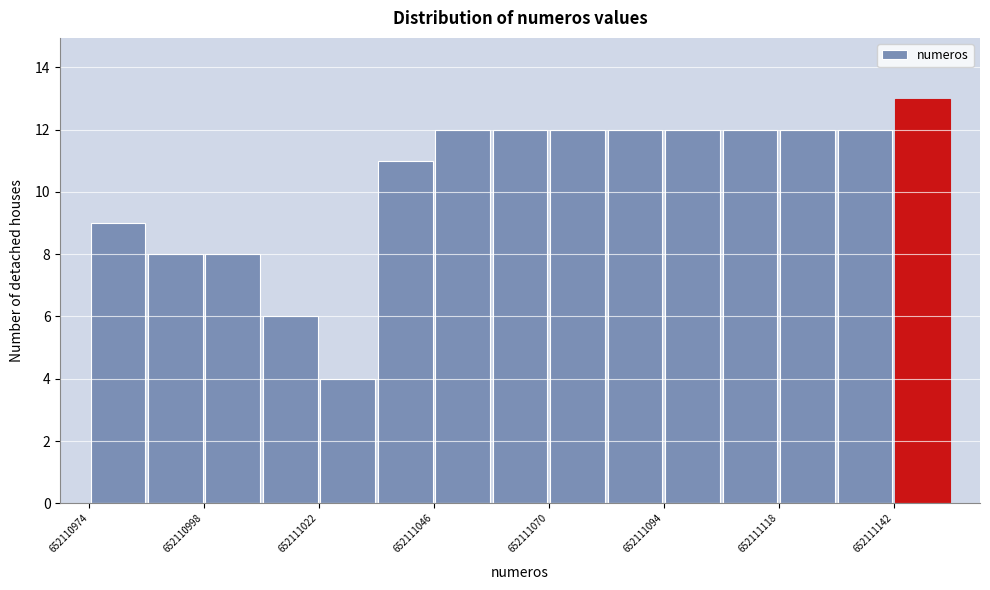

Around what value on the x-axis is the tallest bar? Give the approximate position of its centre, as read against the axis.

652111150